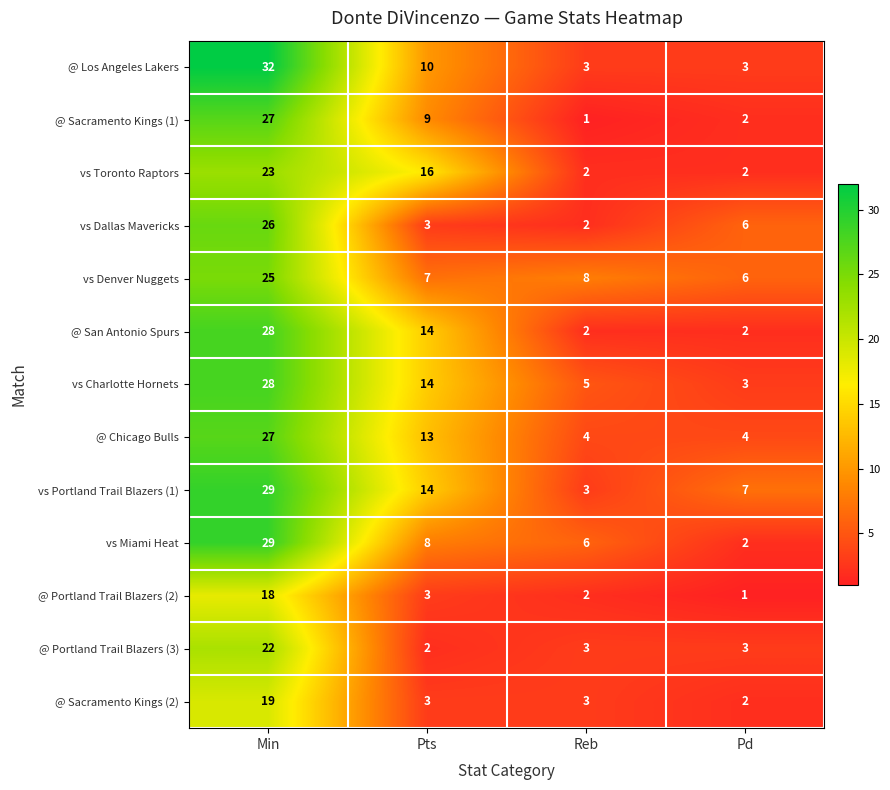

How many vs Toronto Raptors values are between 2 and 23?

4